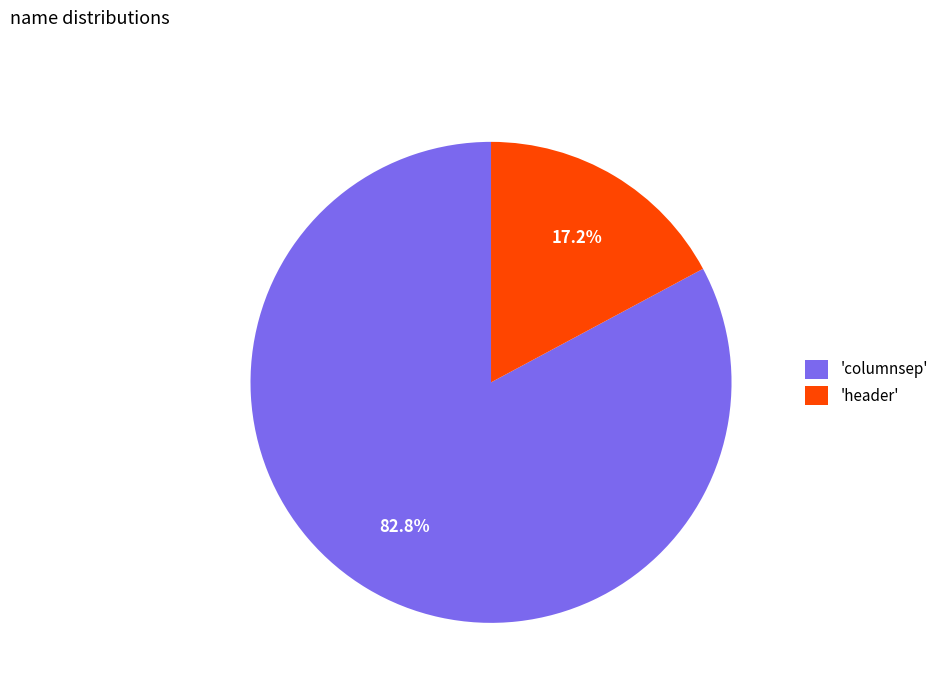

Between 'header' and 'columnsep', which is larger?

'columnsep'